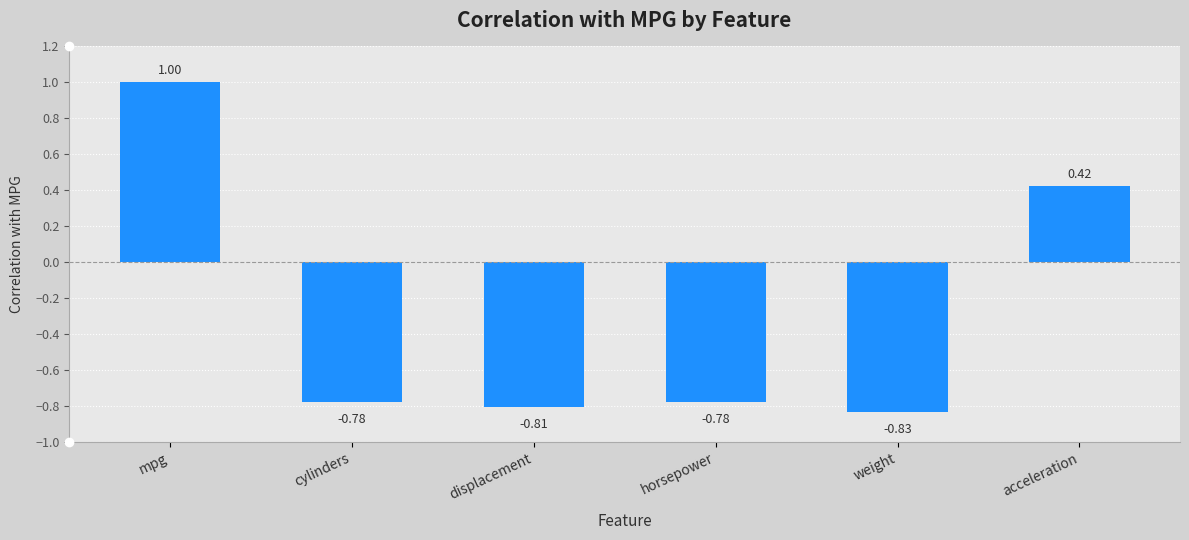

The value at acceleration is 0.2. True or false?

False